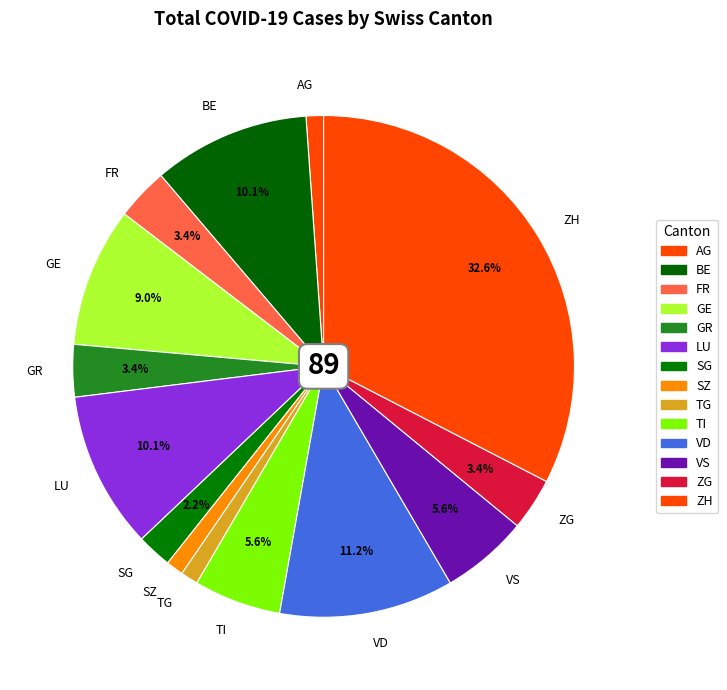

Does BE account for over 50% of the chart?

No